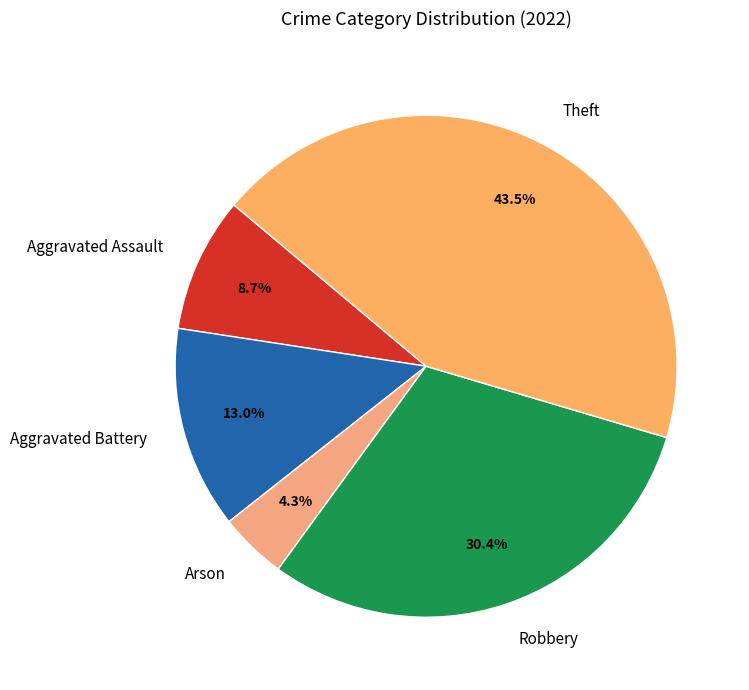

Is there any slice that represents more than half of the pie?

No